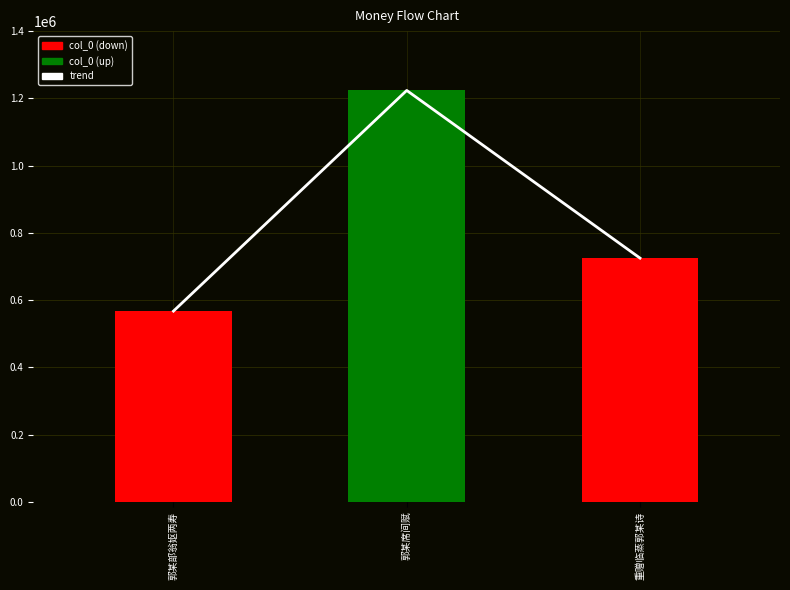

List the labels in order of col_0 value, largest first.

郭某席间赋, 重赠临蒸郭某诗, 郭某部翁妪两寿